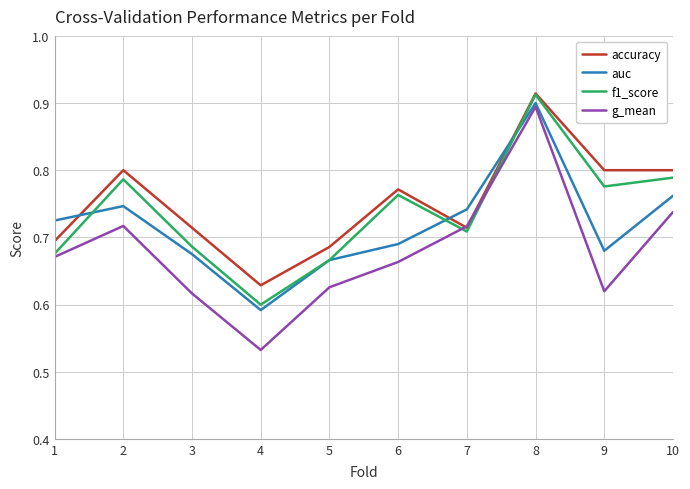

What is the difference between the maximum and second lowest values in the g_mean series?

0.3